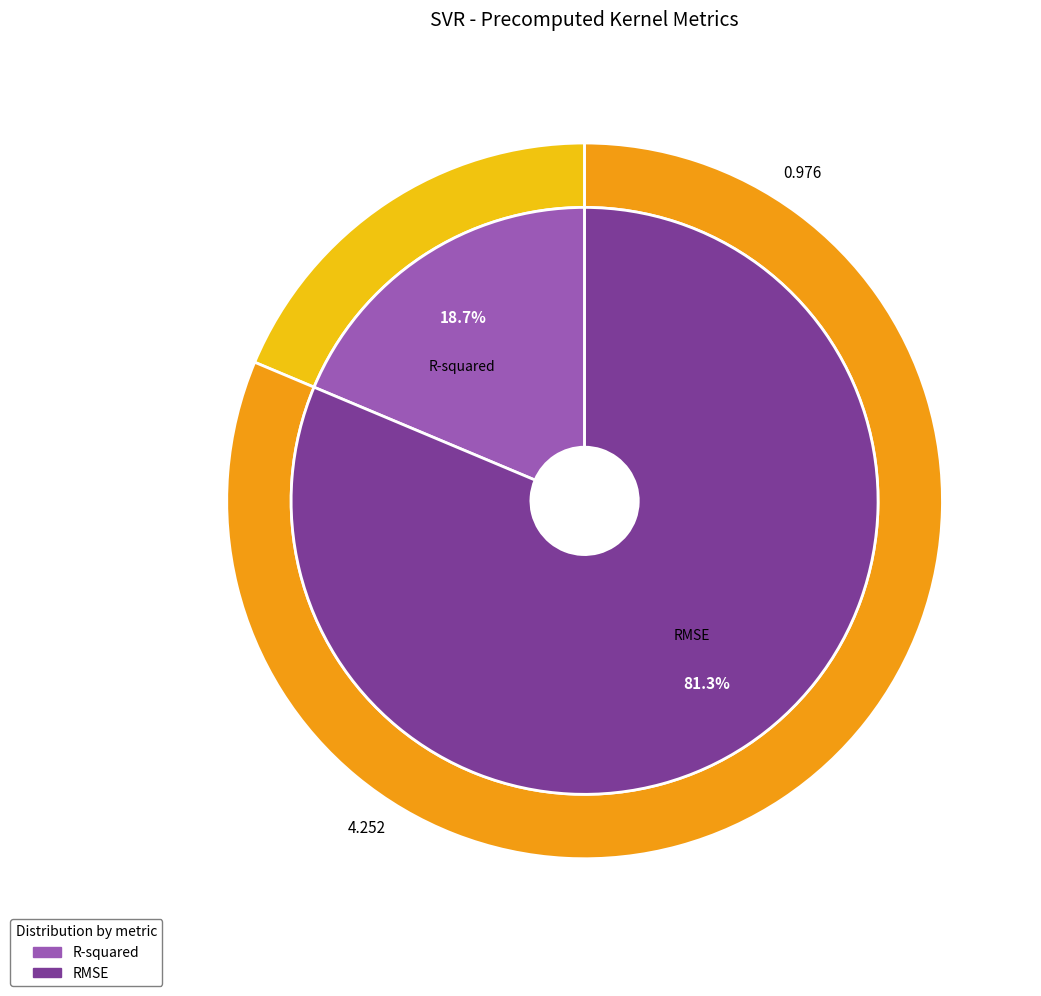

To the nearest percent, what is the average slice percentage?

50%